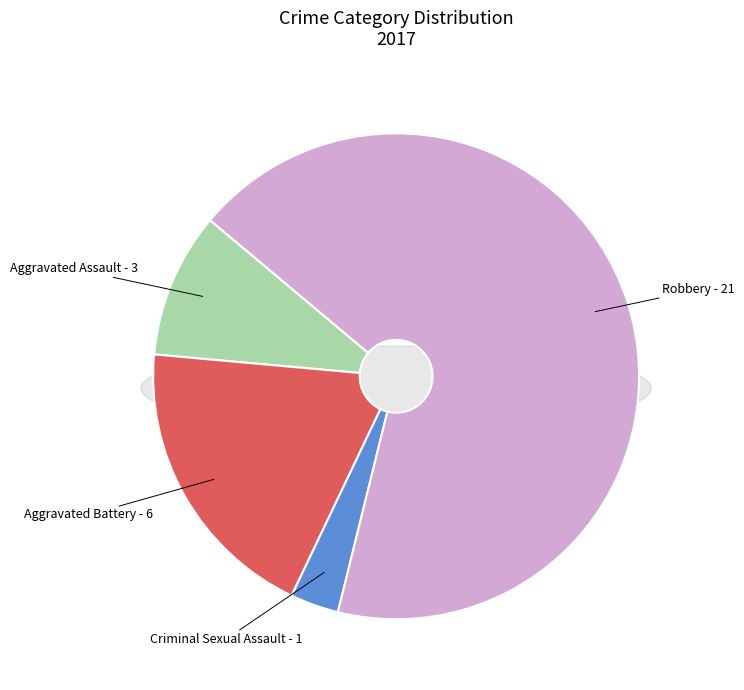

Count the number of slices in the pie.

4